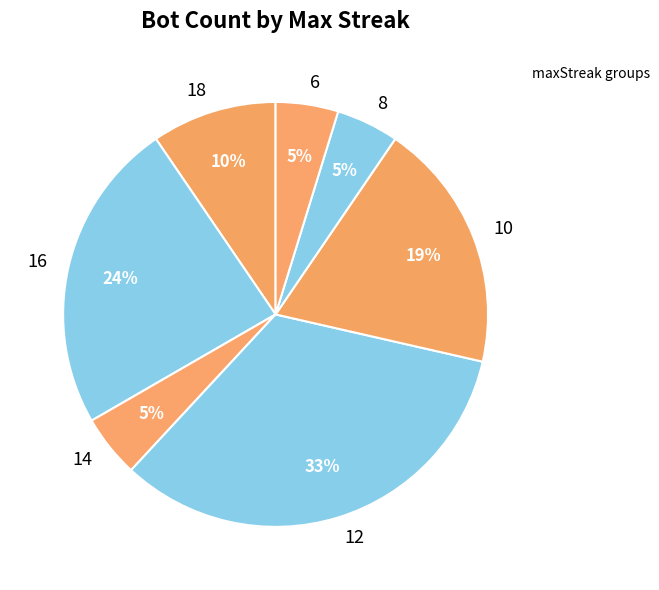

Which category has the biggest portion of the pie?

12